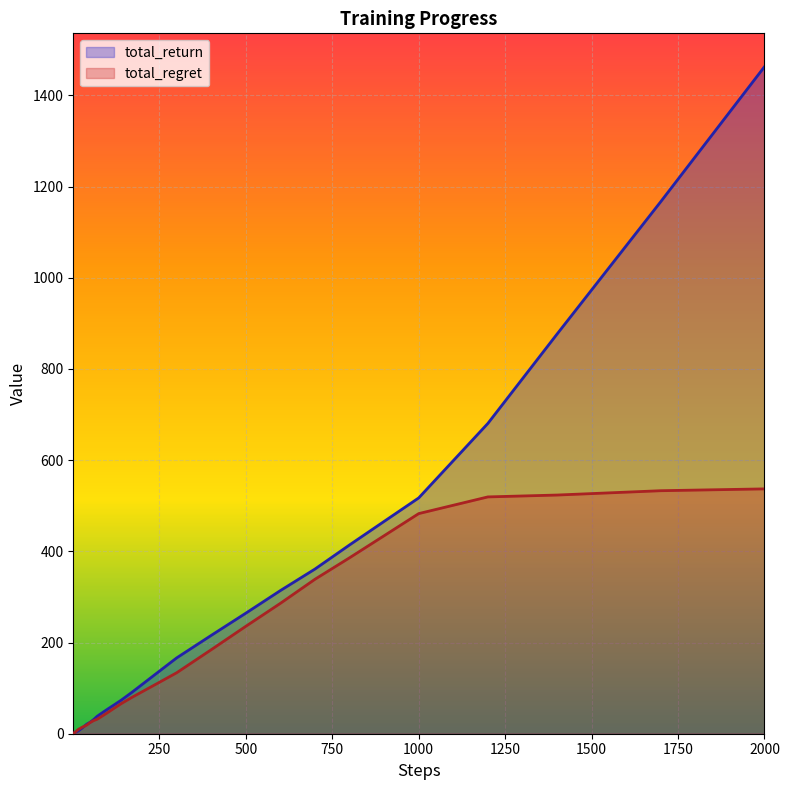

At which category does the chart reach its peak across all series?

2000